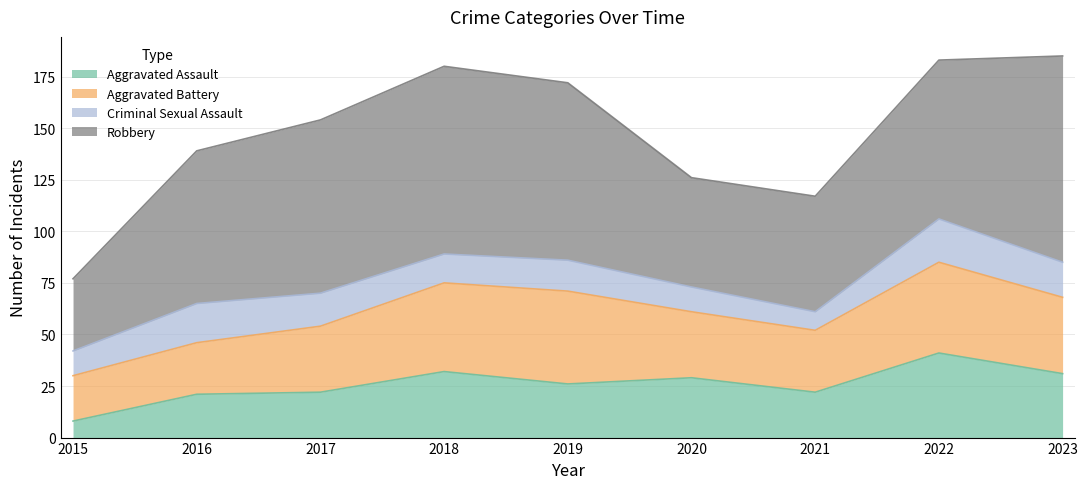

True or false: Criminal Sexual Assault and Robbery intersect in this chart.

False